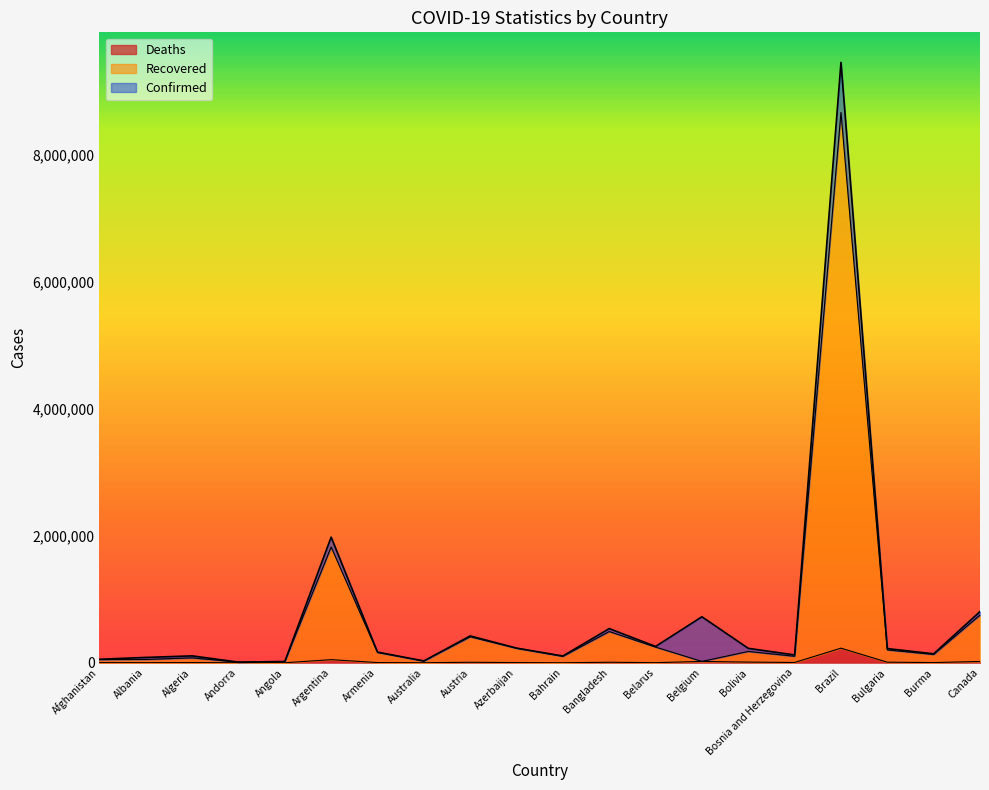

Which series has the widest spread of values?

Confirmed